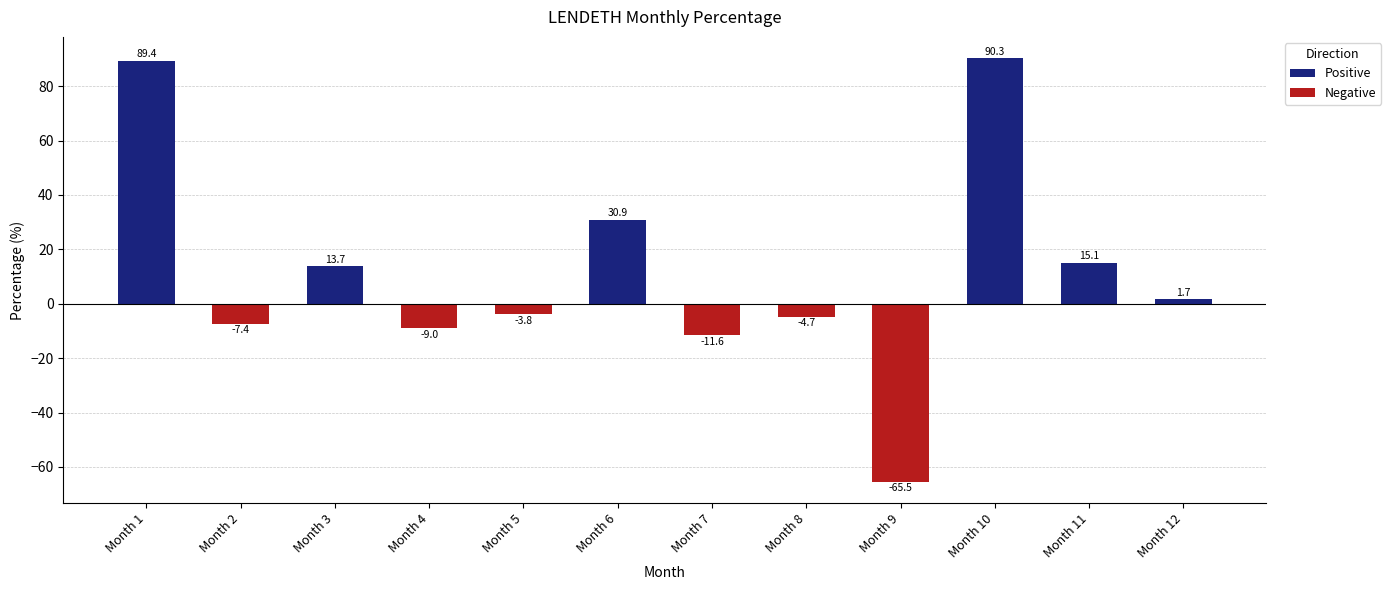

What is the difference between the values at Month 1 and Month 7?

101.0